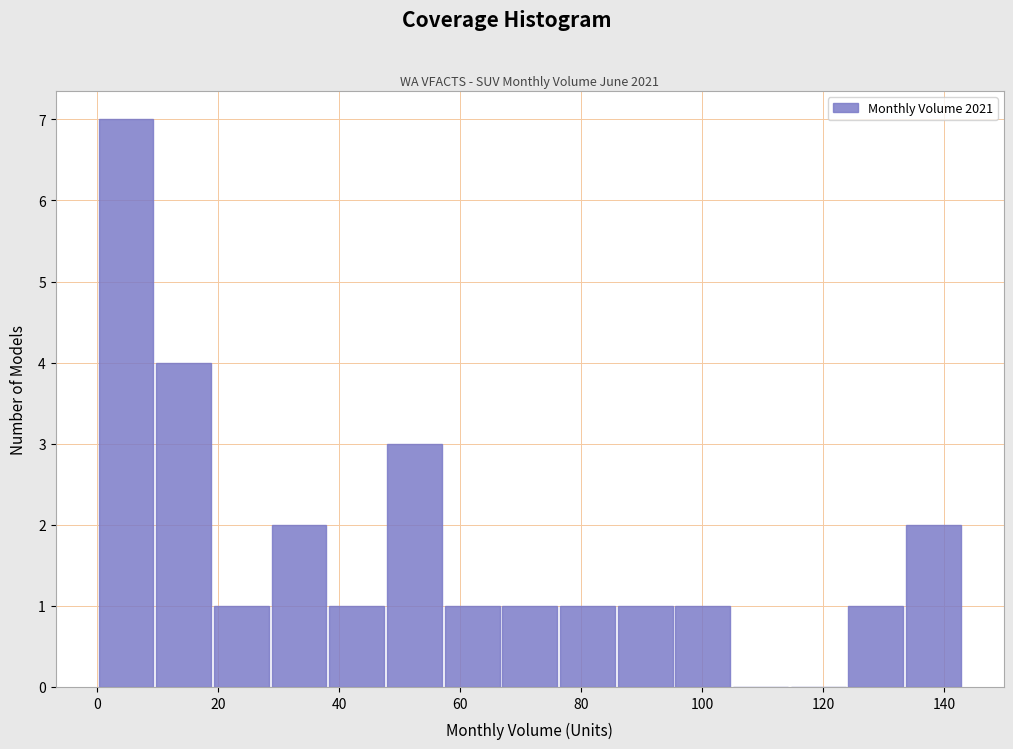

Which range on the x-axis has the tallest bar?

0 to 10